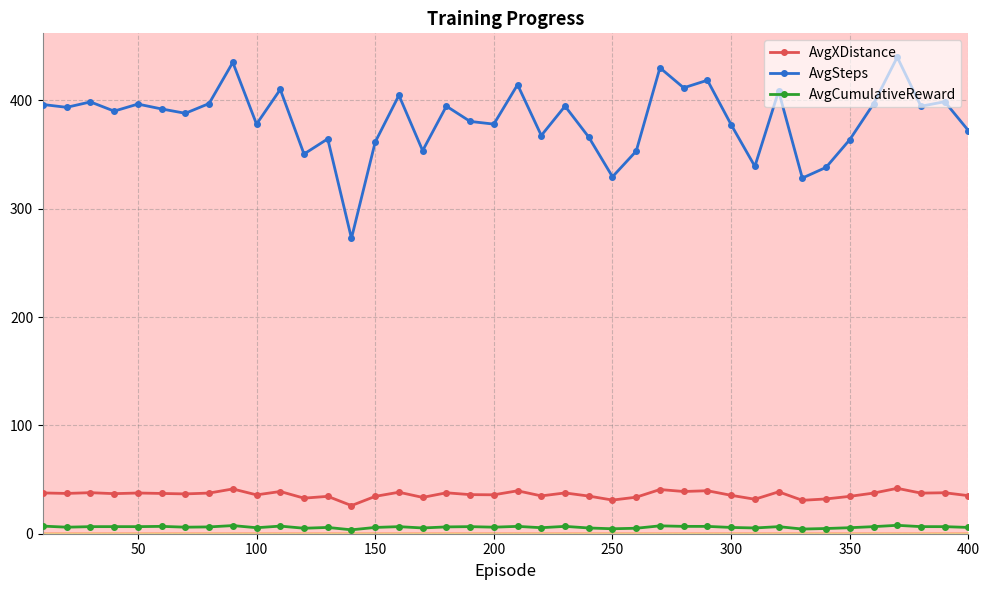

Does the chart display data point markers on the line(s)?

Yes